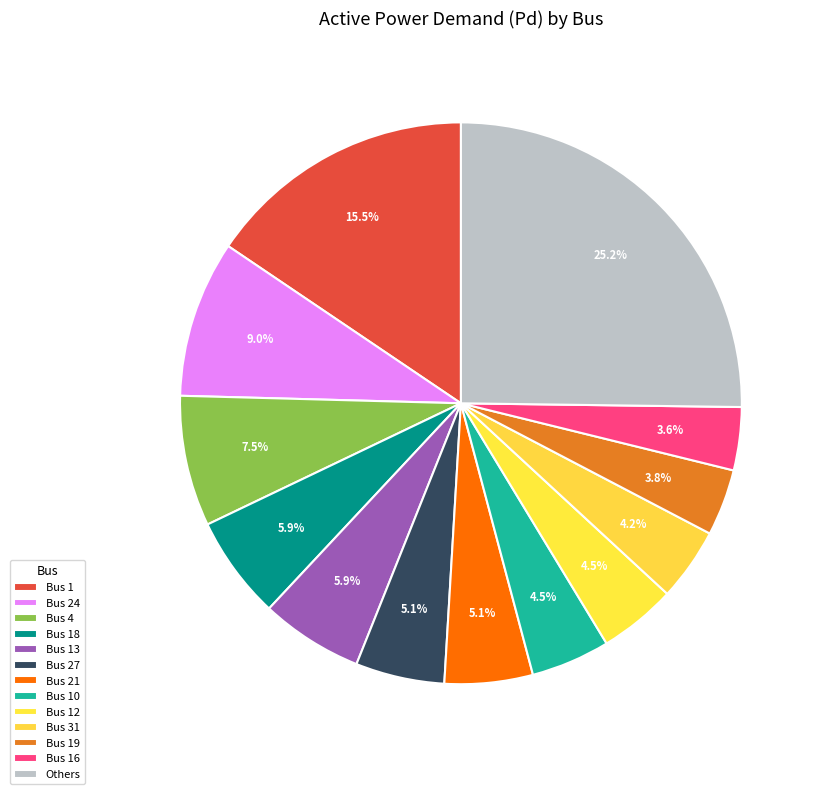

How many segments does this pie chart have?

13